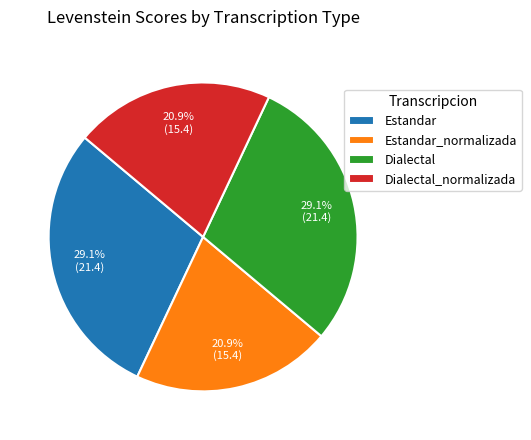

To the nearest percent, what percentage of the pie is Estandar?

29%